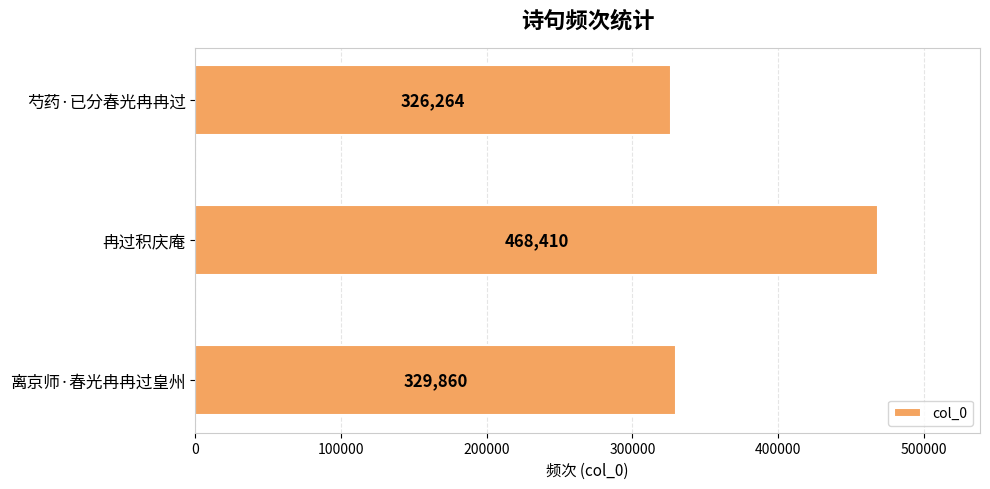

Reading bottom to top, extract all data points from this chart.

329860	468410	326264